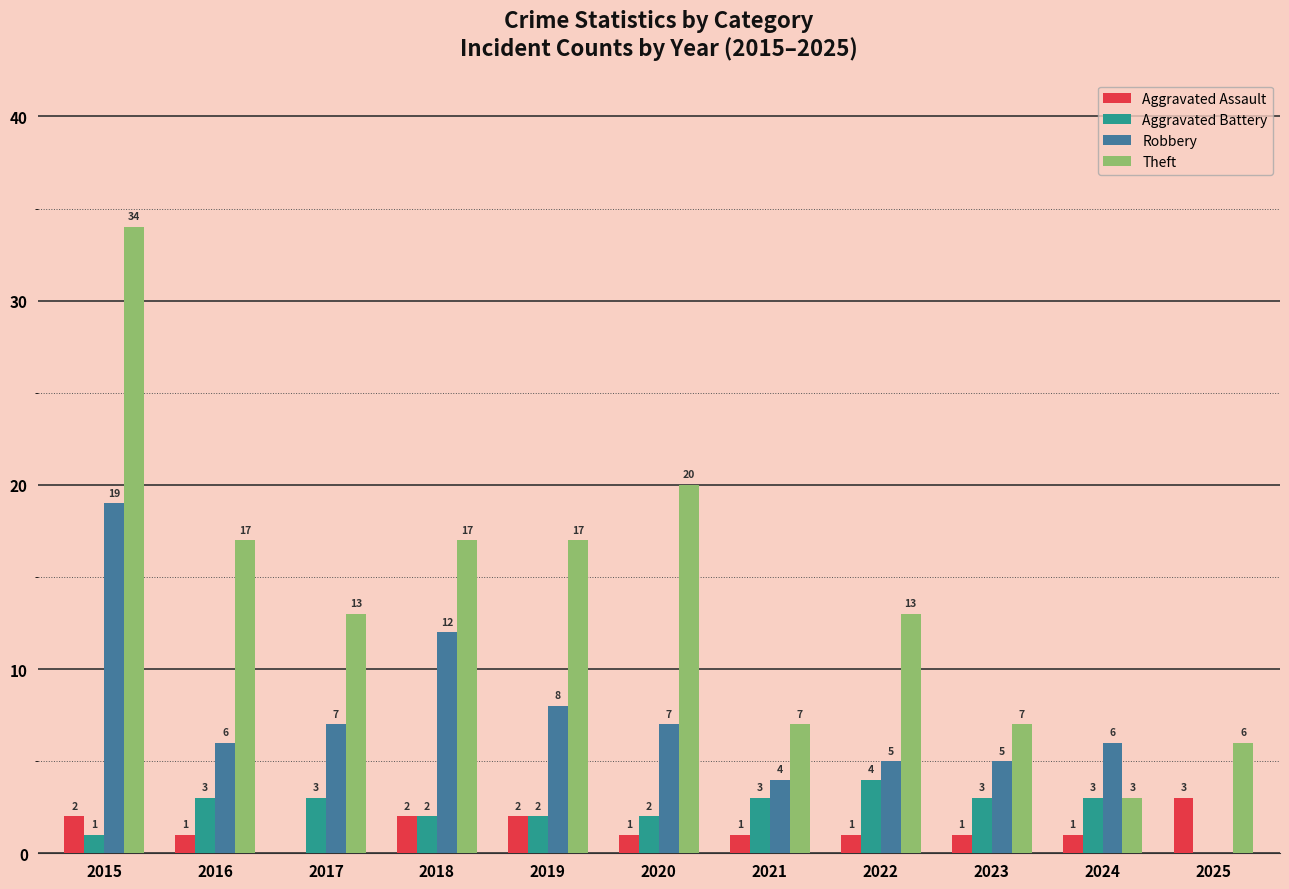

At which category does the chart reach its peak across all series?

2015